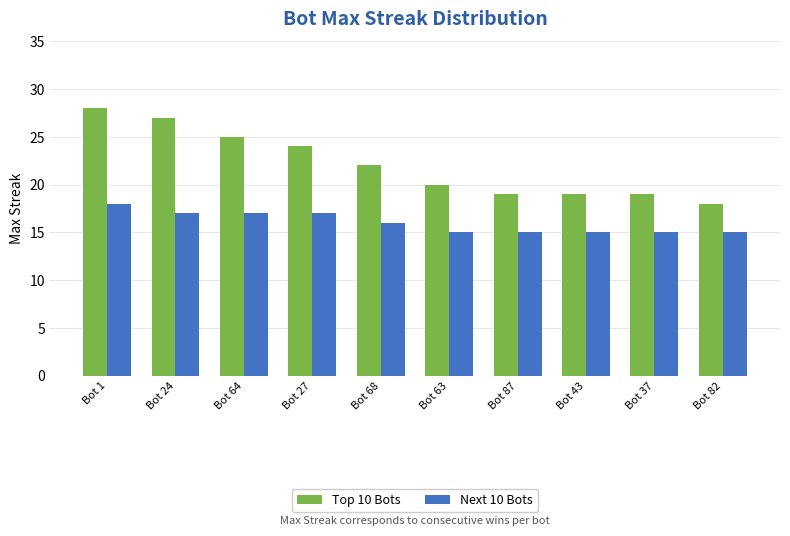

The value of Next 10 Bots at Bot 82 is 9. True or false?

False